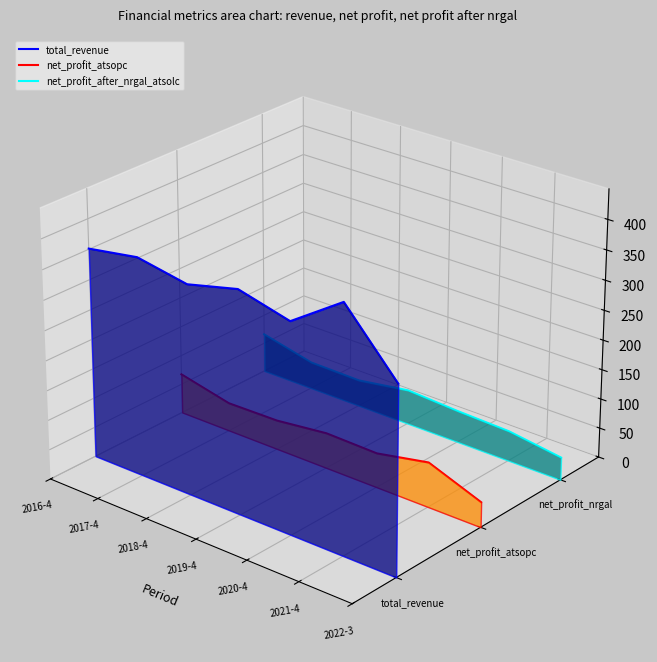

The net_profit_atsopc series shows -0.1 at 2020-4. True or false?

False